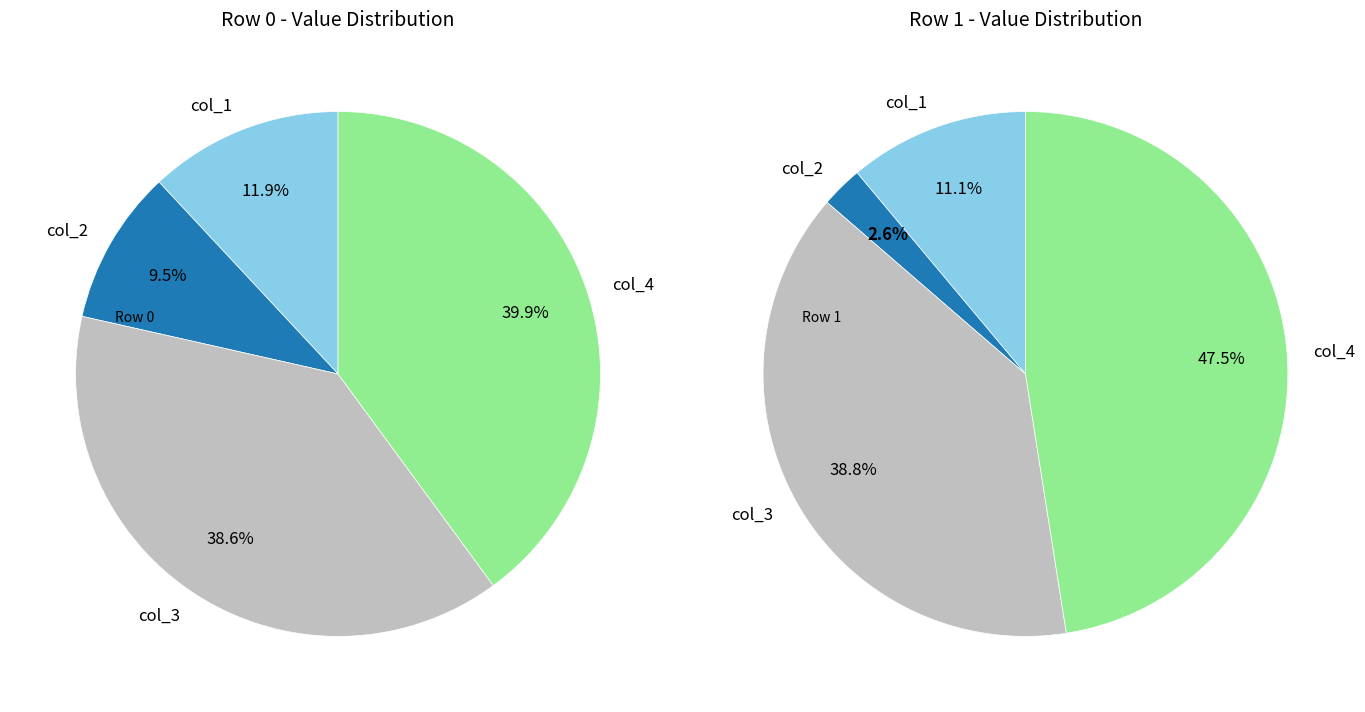

What is the smallest slice in the pie chart?

col_2